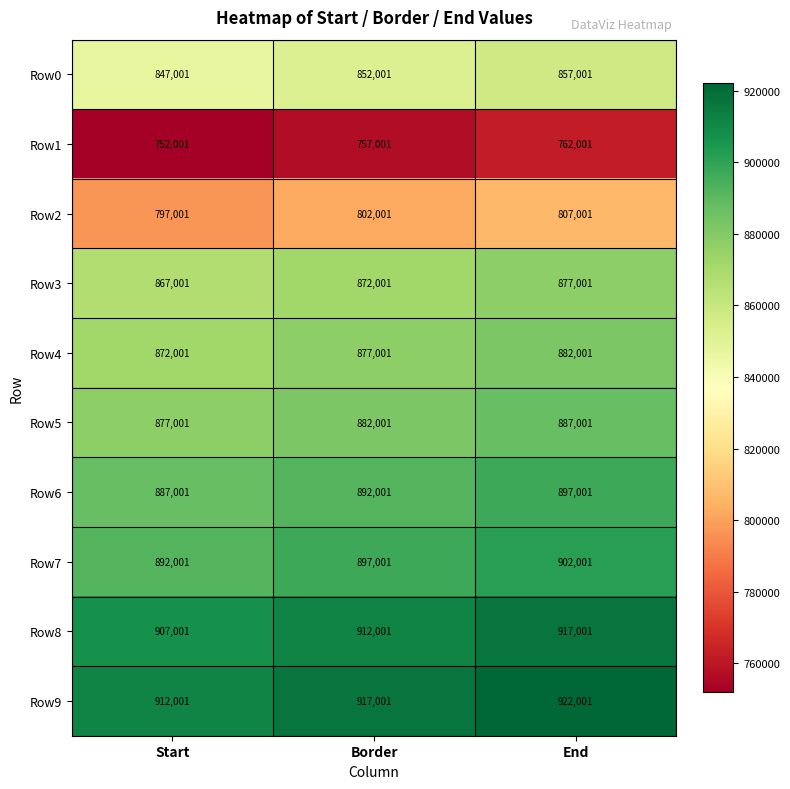

What is the maximum value for Row5?

887001